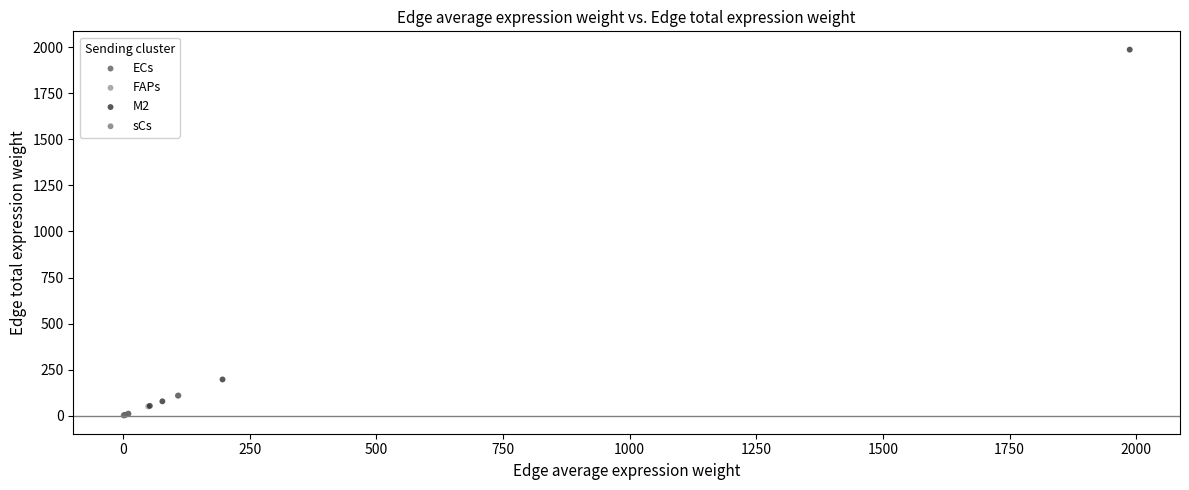

Which series contains the highest Y value?

M2